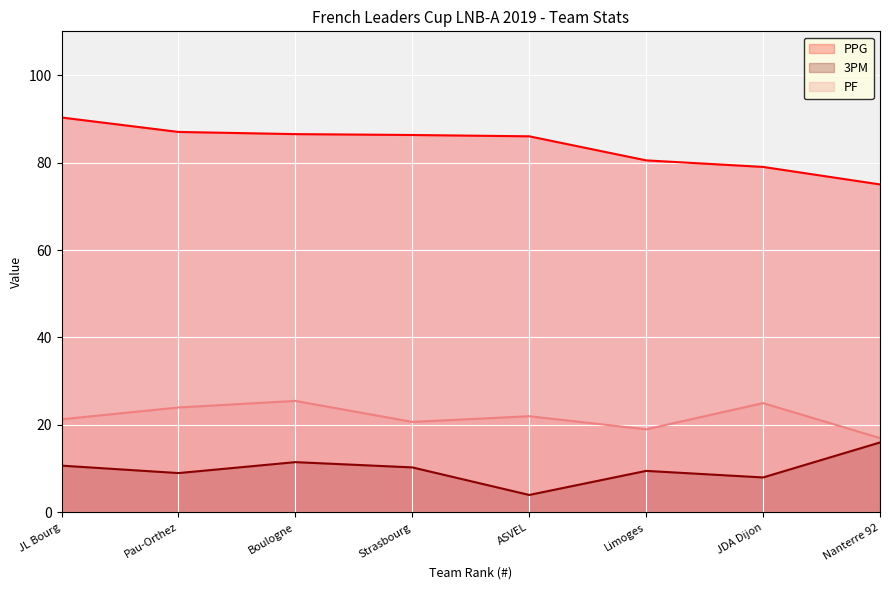

True or false: PF and 3PM intersect in this chart.

False